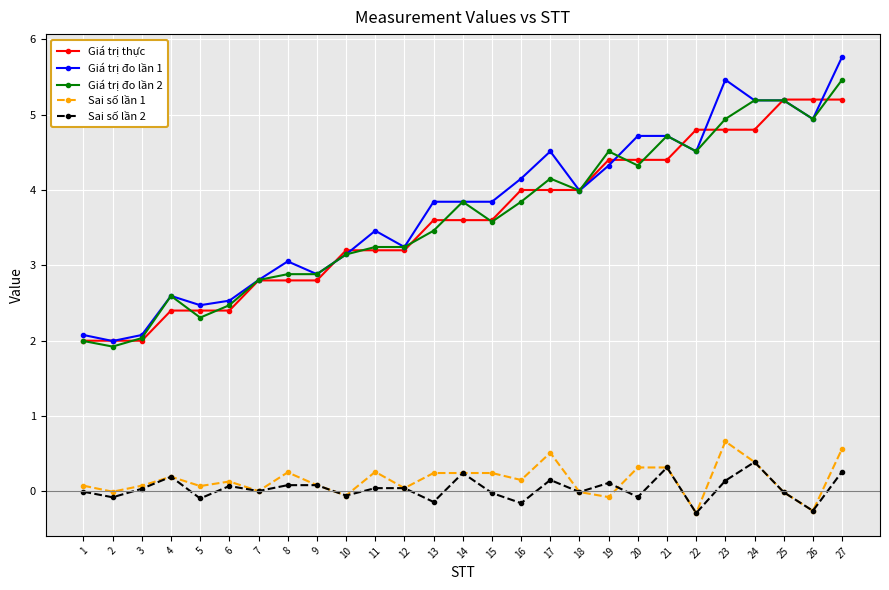

How many distinct data groups are displayed?

5